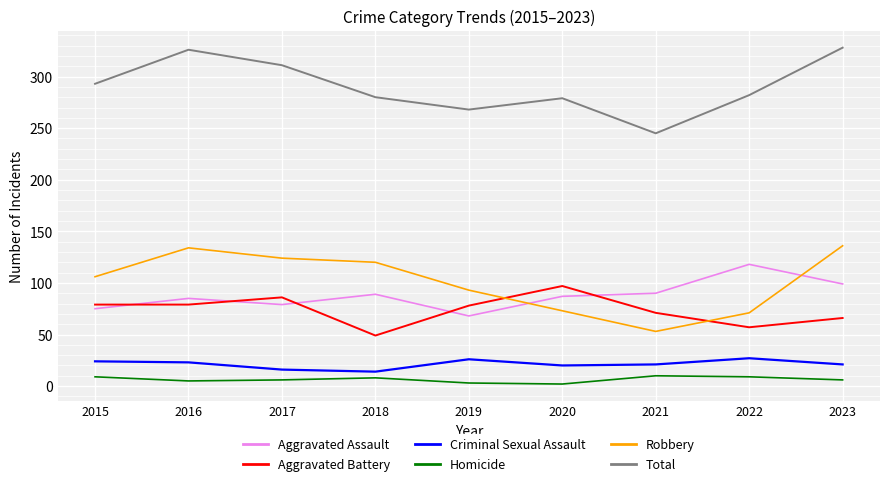

List the series in order of their peak value, lowest first.

Homicide, Criminal Sexual Assault, Aggravated Battery, Aggravated Assault, Robbery, Total